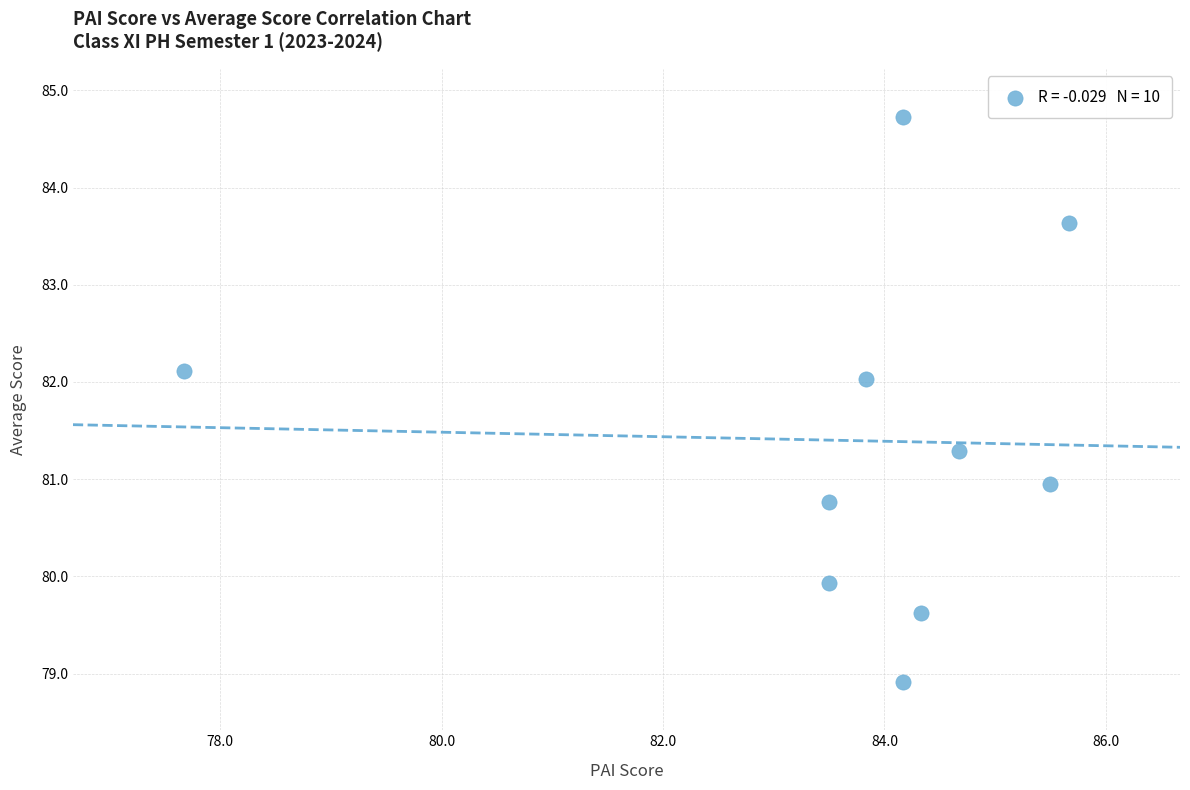

What is the range of Y values (max minus min)?

5.8